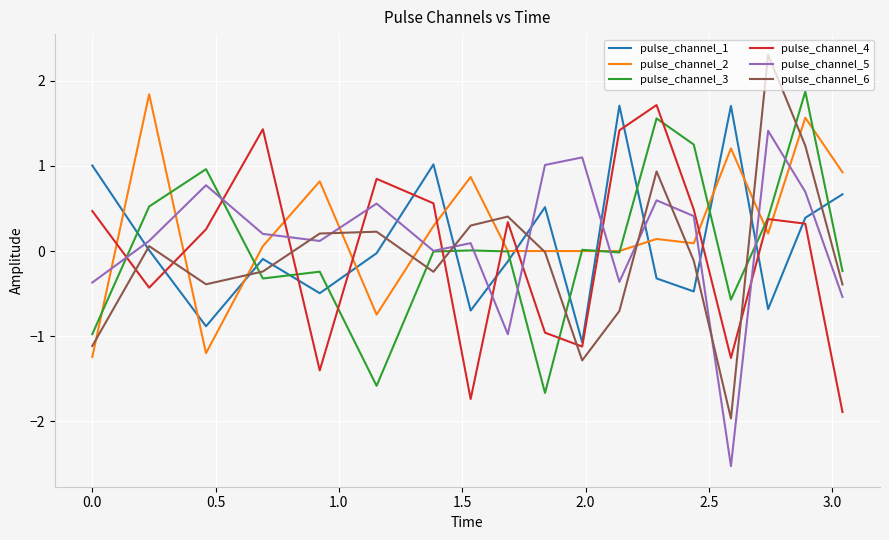

Which series has the widest spread of values?

pulse_channel_6